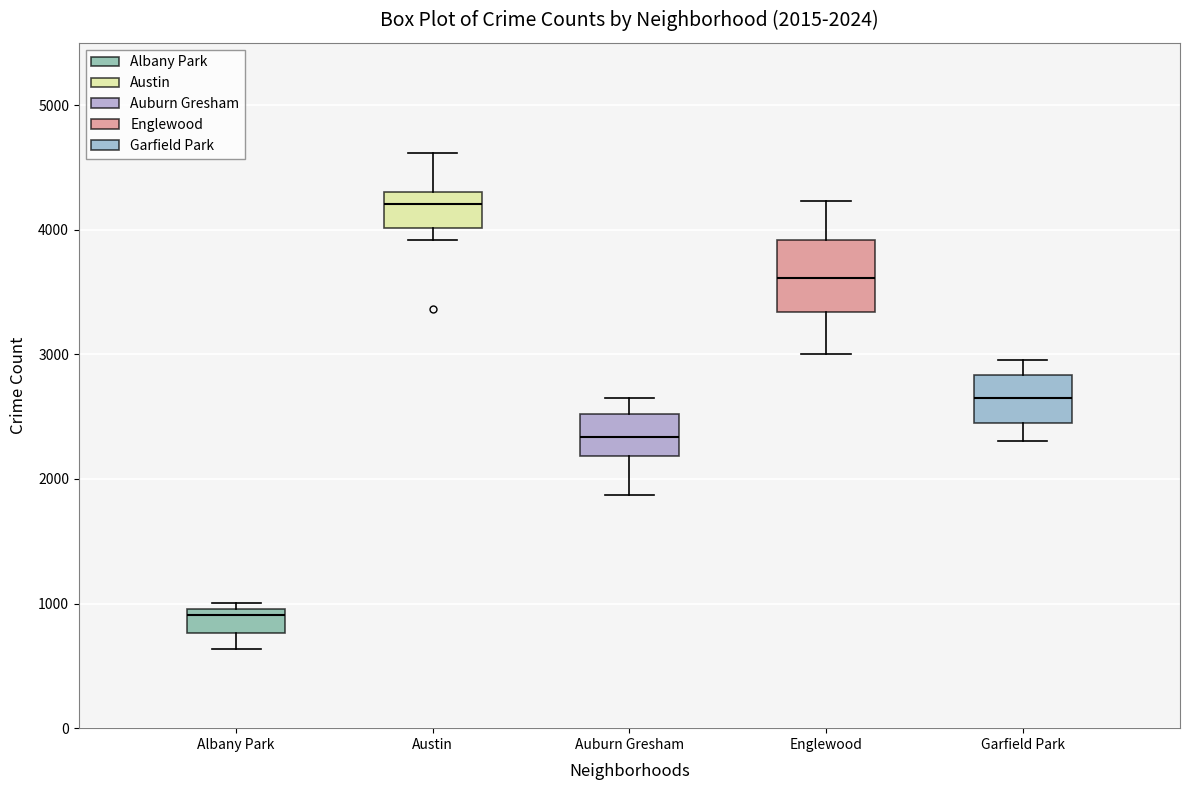

Which box has the lowest median line?

Albany Park